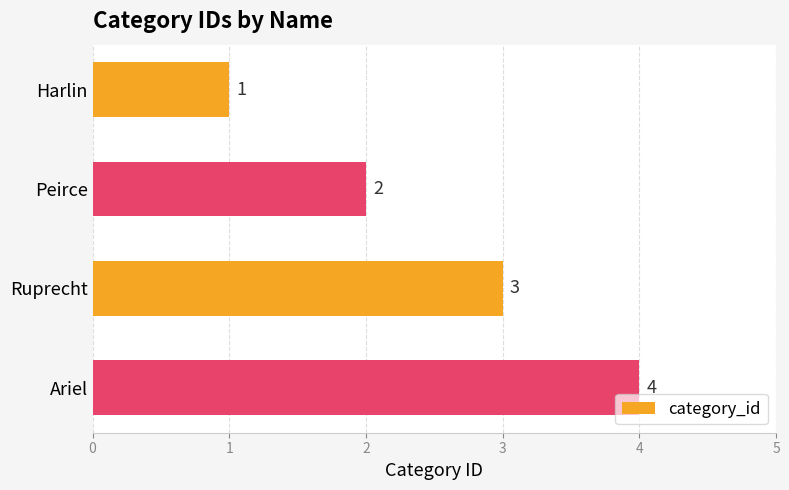

Which label corresponds to the largest value in the chart?

Ariel